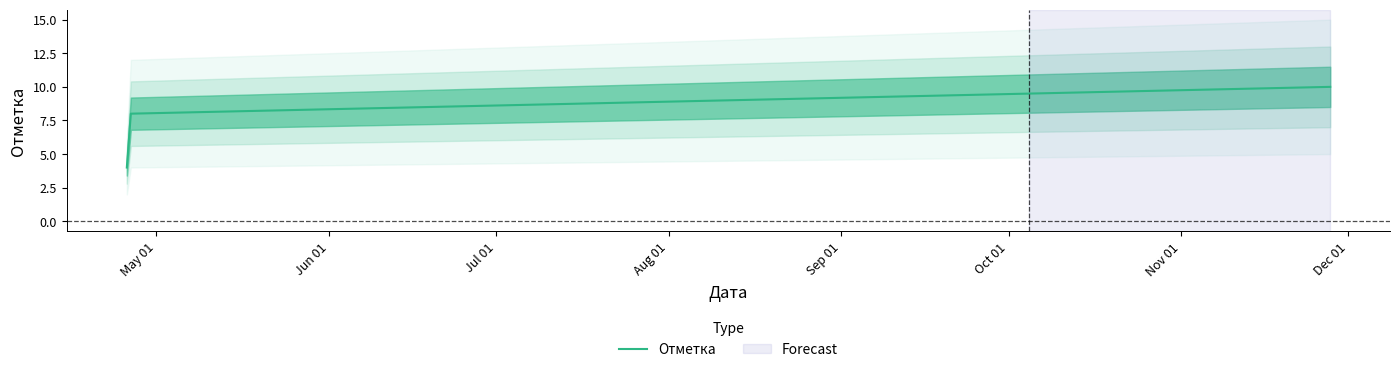

Between 2023-11-27 18:08 and 2023-04-25 16:11, which is larger?

2023-11-27 18:08